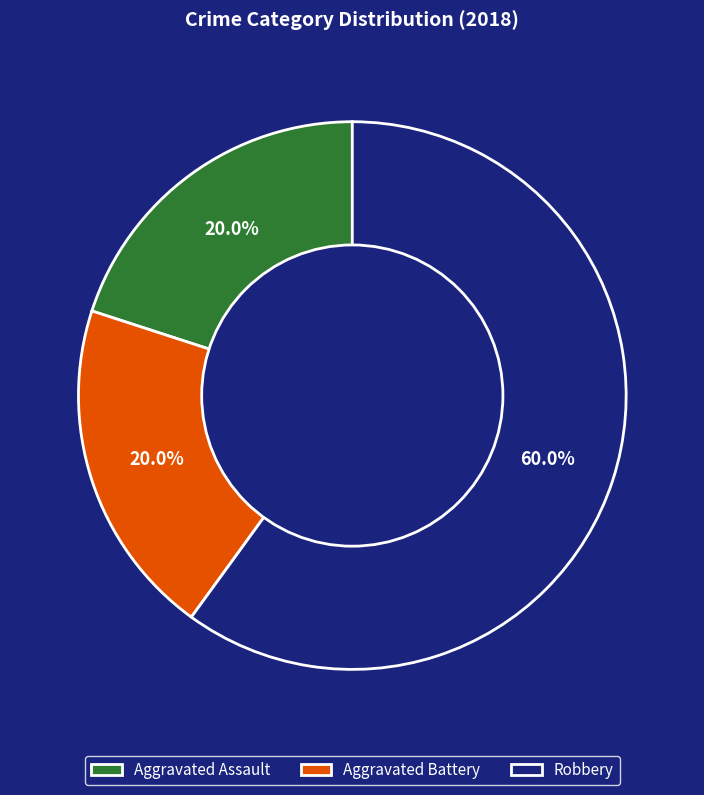

To the nearest percent, what is the difference between the largest and smallest slice percentages?

40%